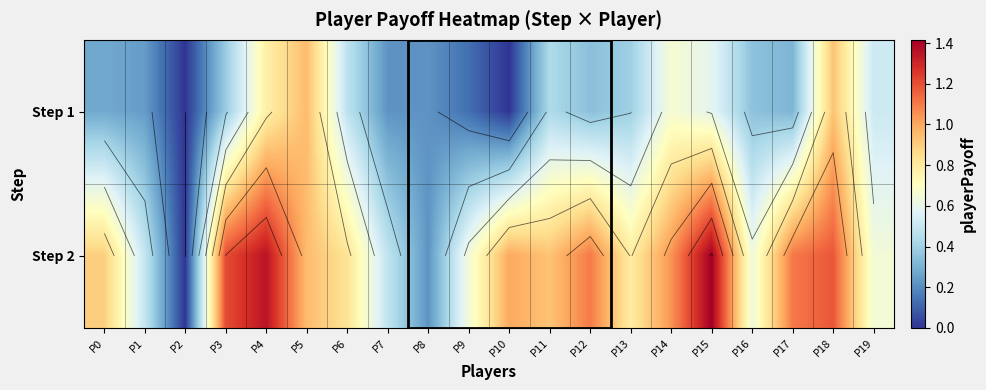

The value of Step 1 at P13 is 0.4. True or false?

True